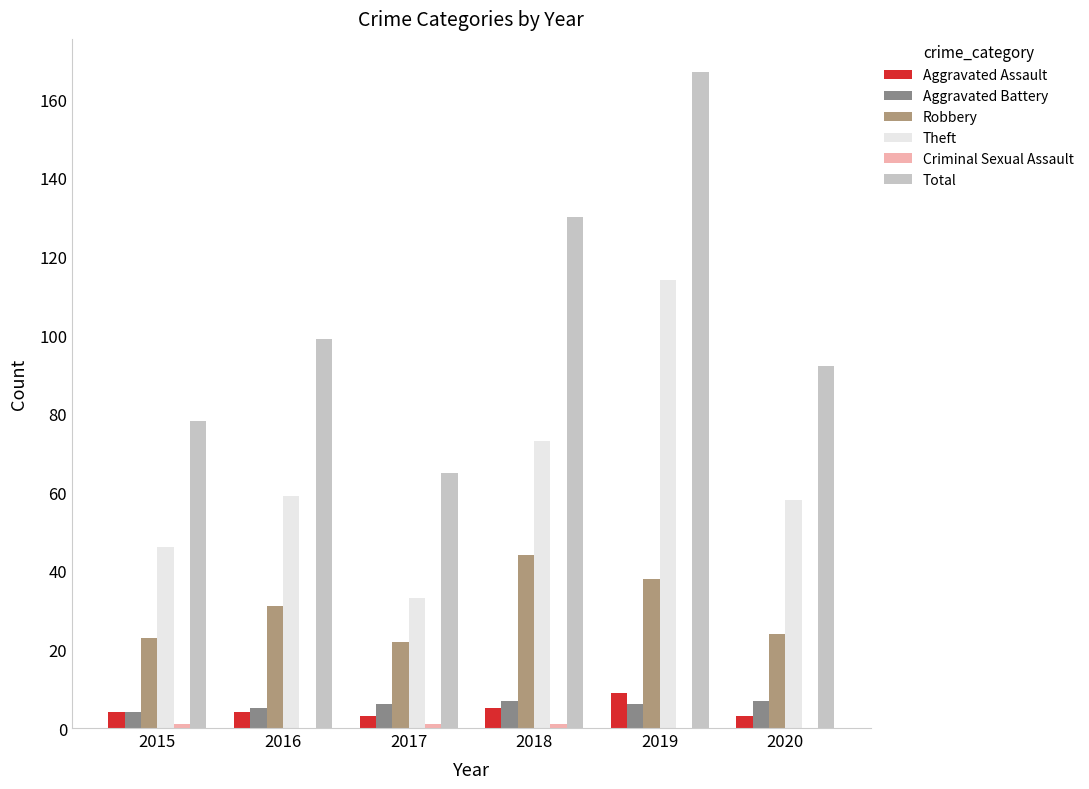

At which category is the sum across all series the highest?

2019